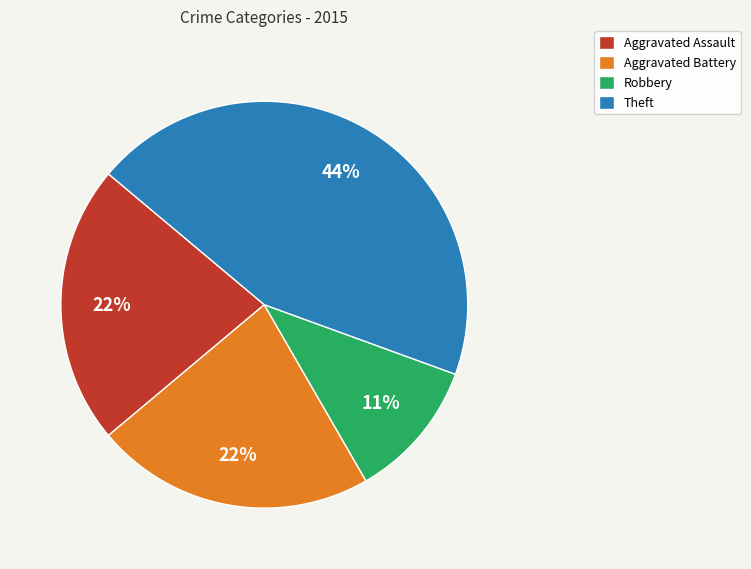

Does Aggravated Battery account for over 50% of the chart?

No